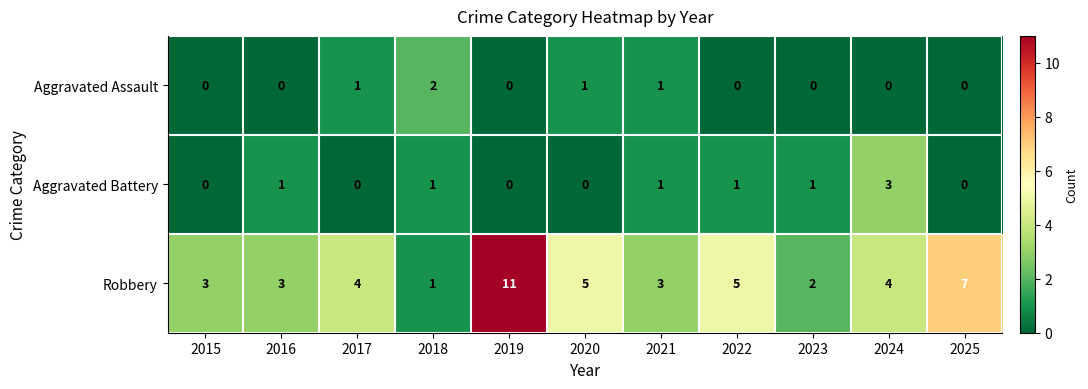

How many distinct data groups are displayed?

3